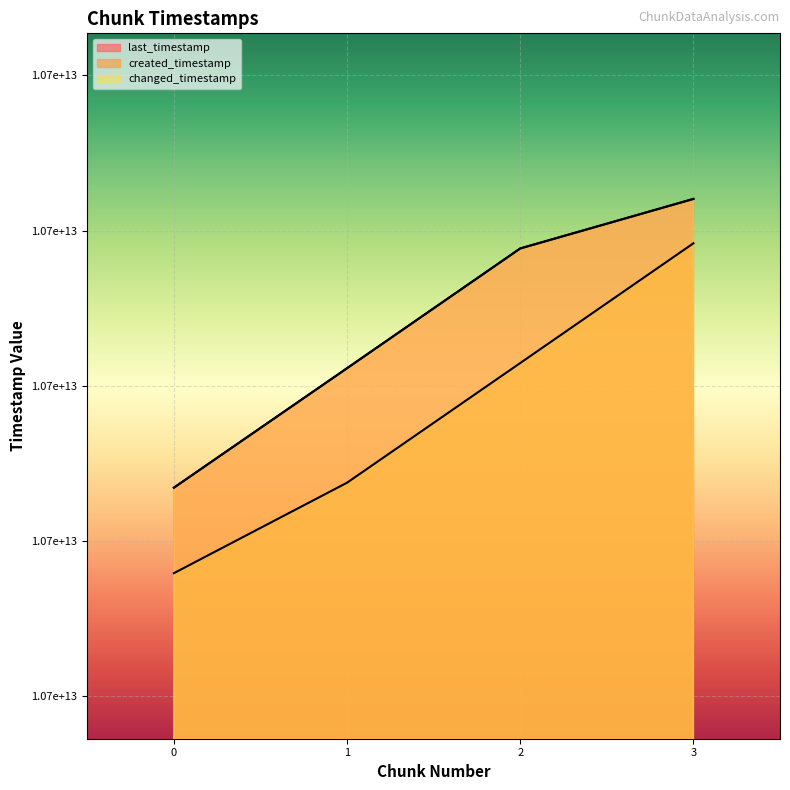

Is the value of last_timestamp at 0 greater than the value of created_timestamp at 1?

No